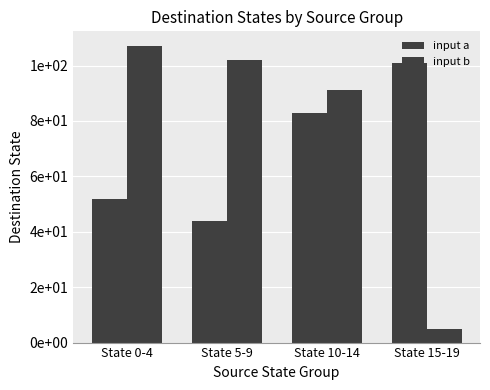

Does the chart contain any negative values?

No